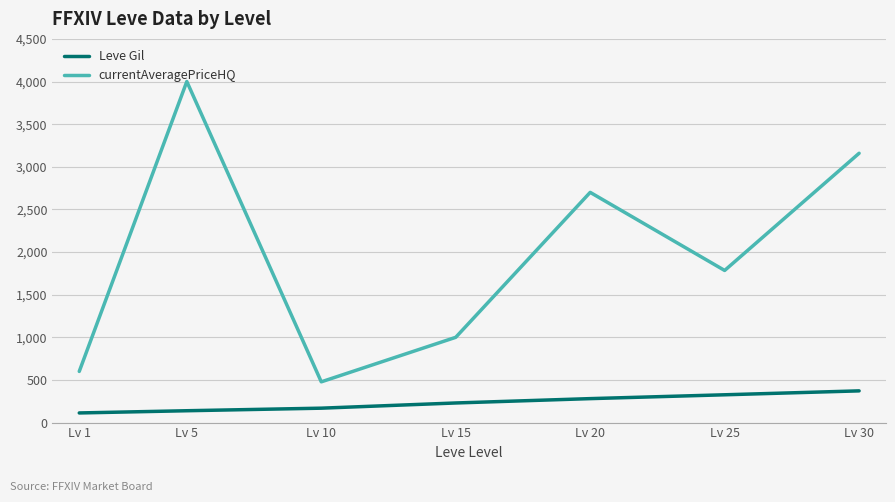

Is the value of Leve Gil at Lv 30 greater than the value of currentAveragePriceHQ at Lv 15?

No